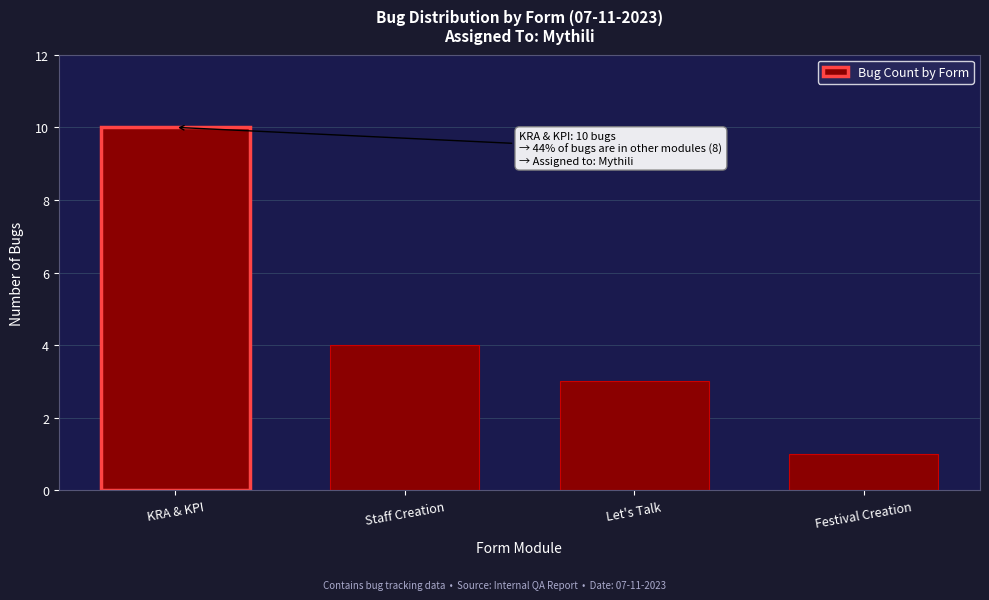

Reading left to right, extract all data points from this chart.

10	4	3	1